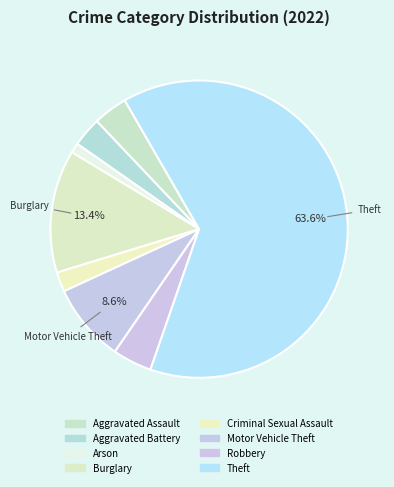

To the nearest percent, what portion does Aggravated Assault represent?

4%